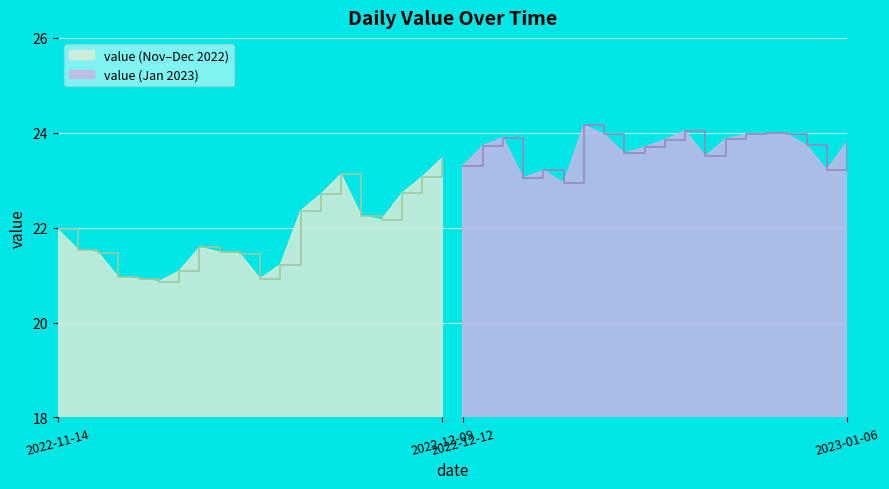

What position from the left is 2022-11-16?

3